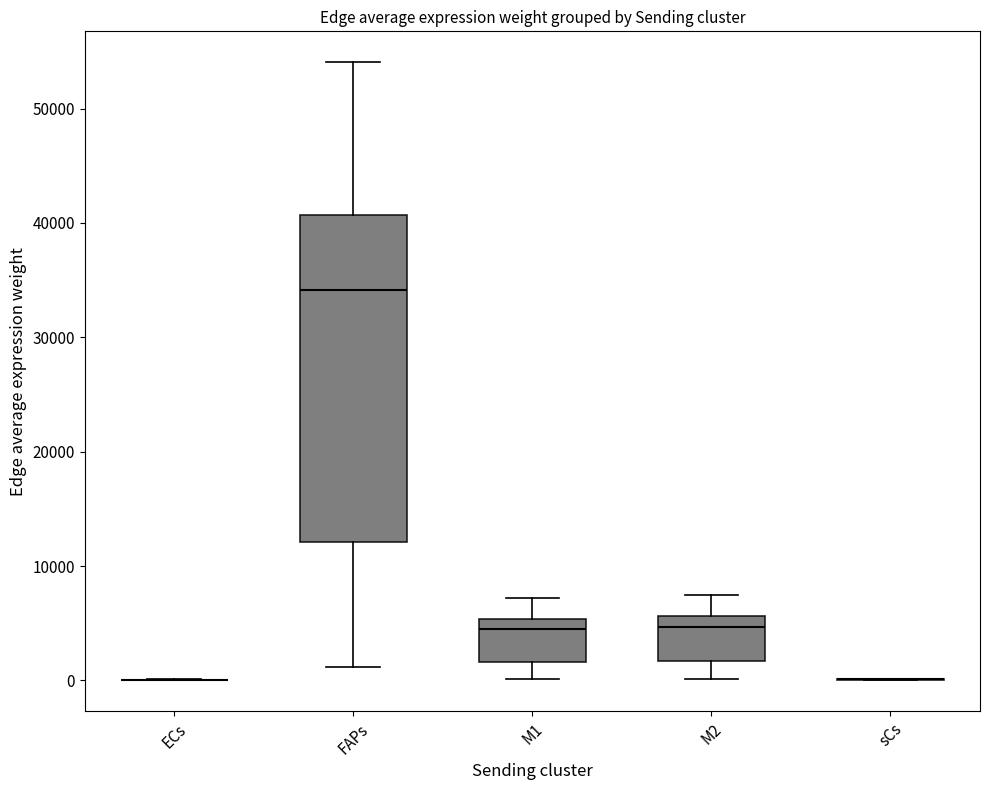

Which box is the tallest, from its lower edge to its upper edge?

FAPs